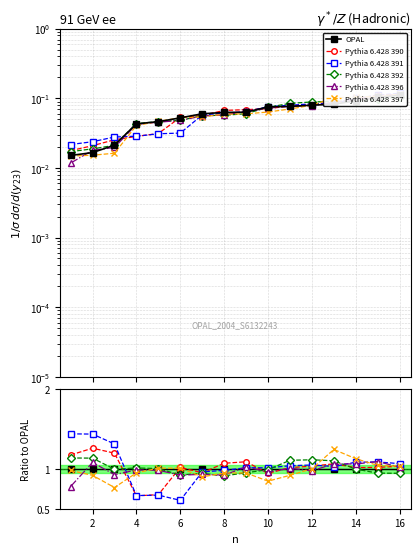

What is the maximum value for Pythia 6.428 390?

1.3